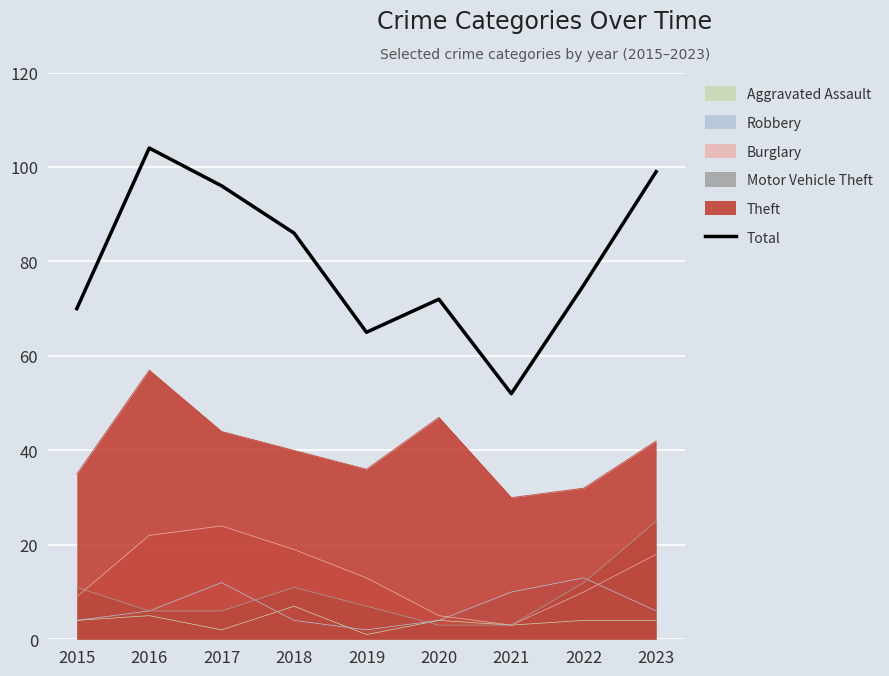

What is the value of the 1st point from the left?

70